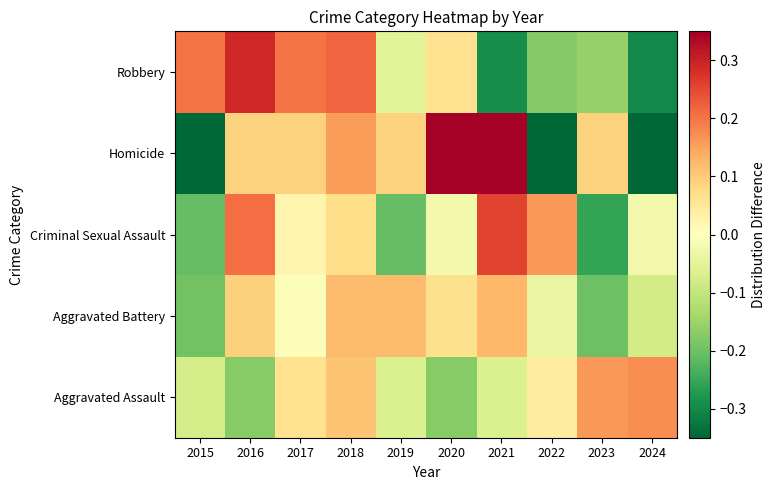

Which label corresponds to the smallest value in the chart?

2015